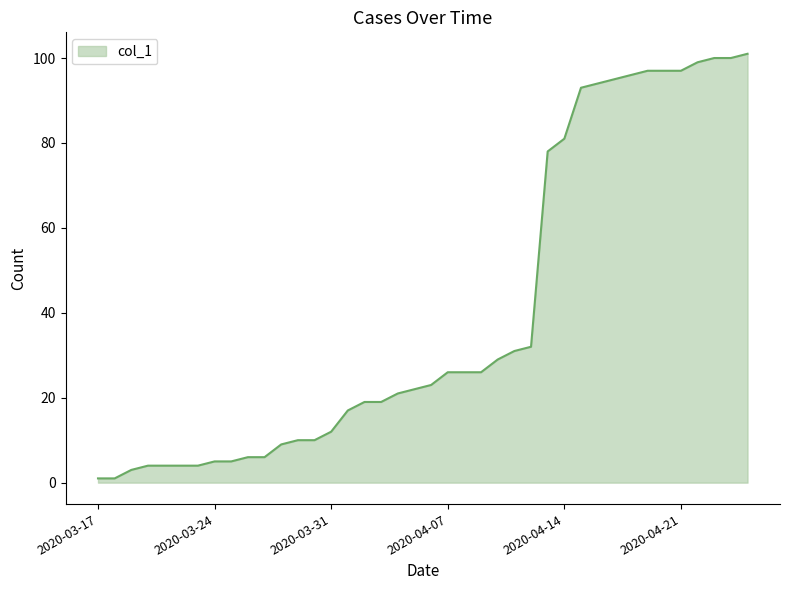

What is the greatest value displayed?

101